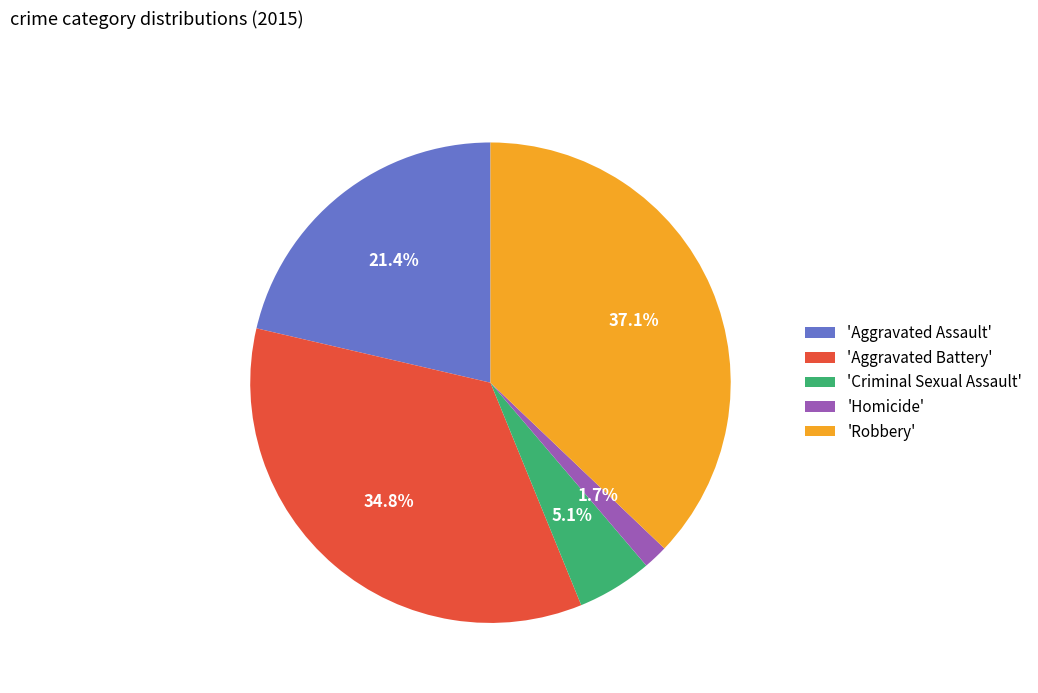

Rank the categories by value from lowest to highest.

'Homicide', 'Criminal Sexual Assault', 'Aggravated Assault', 'Aggravated Battery', 'Robbery'